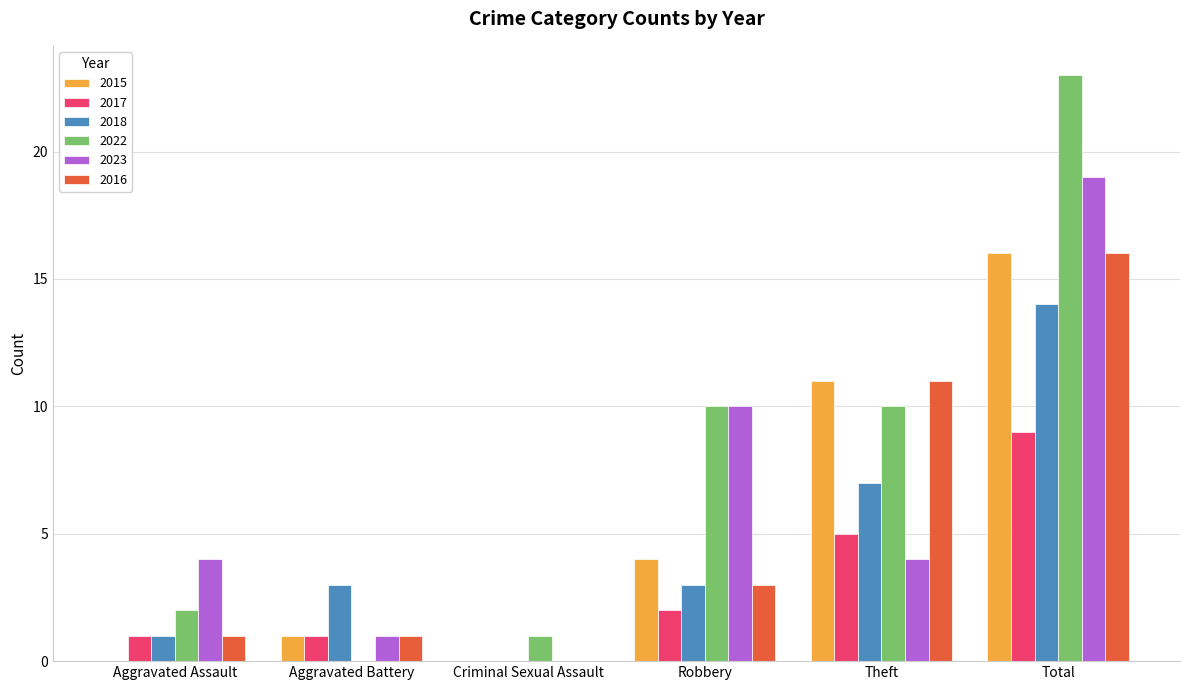

Reading left to right, what are all the values shown in this chart?

2015: 0	1	0	4	11	16
2017: 1	1	0	2	5	9
2018: 1	3	0	3	7	14
2022: 2	0	1	10	10	23
2023: 4	1	0	10	4	19
2016: 1	1	0	3	11	16